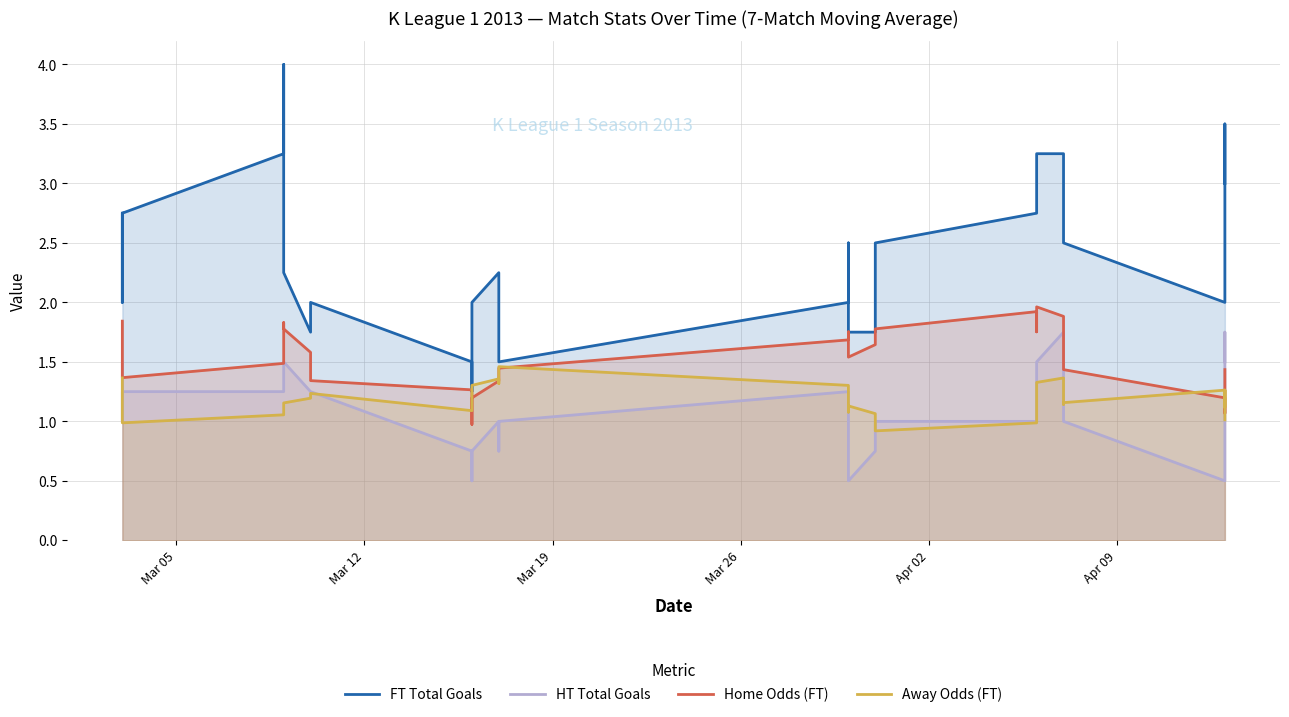

The value of FT Total Goals at 12 is 2.1. True or false?

False